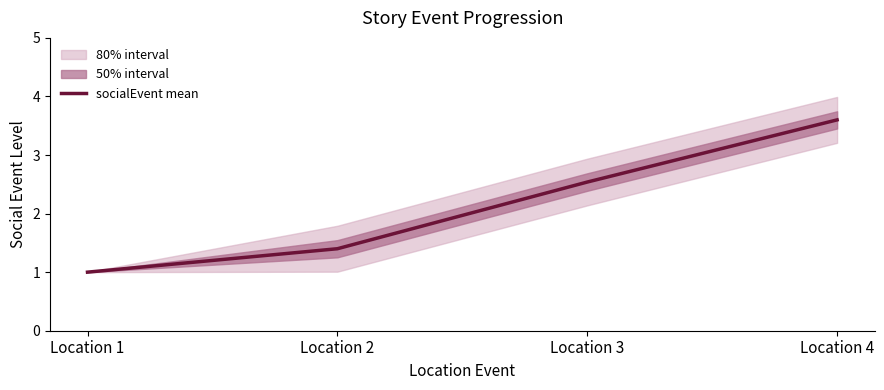

How many categories are shown in the chart?

4